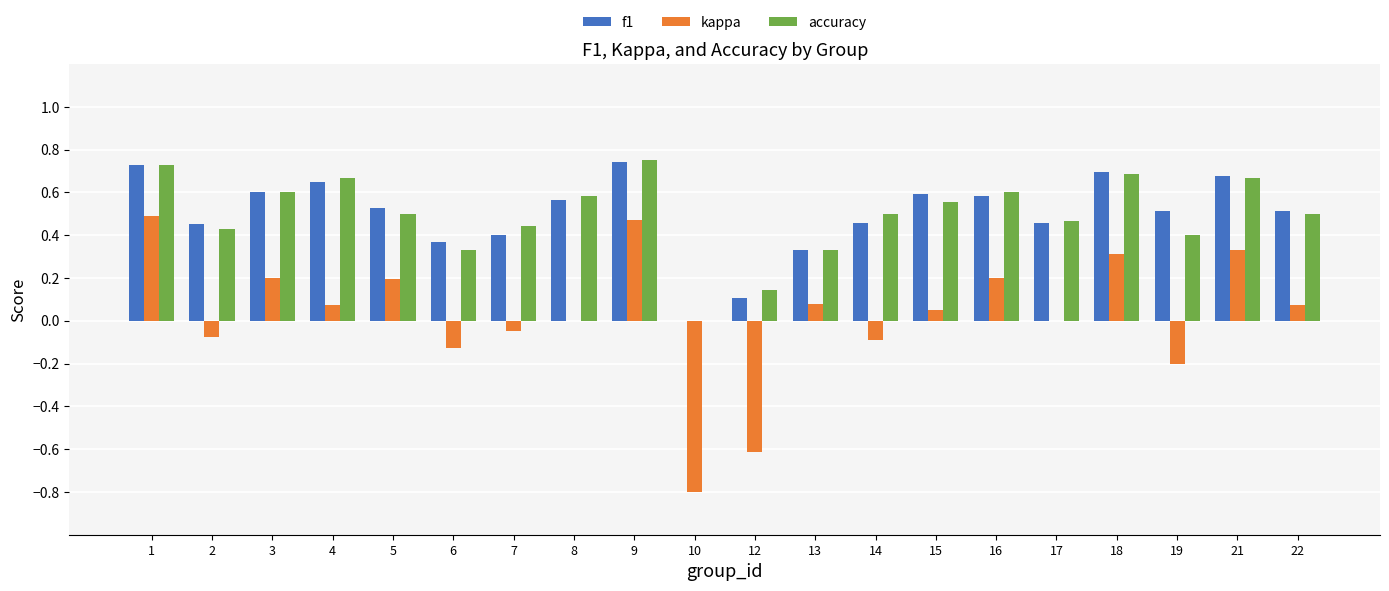

Is the value of f1 at 12 greater than the value of accuracy at 8?

No